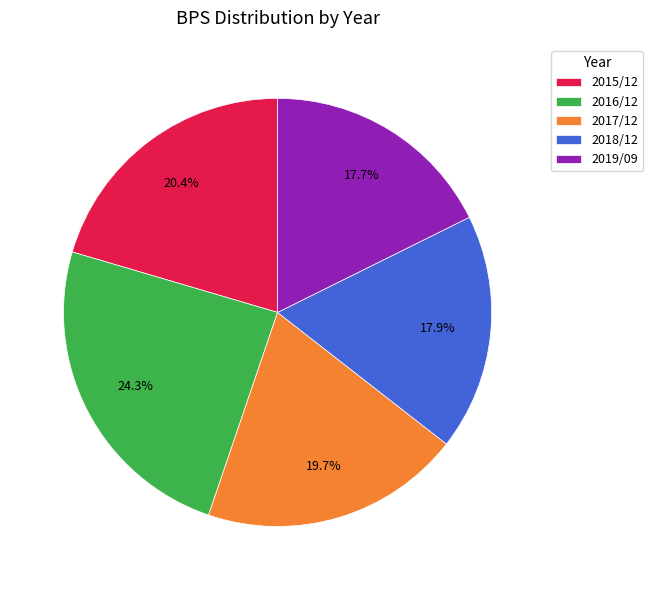

How many segments does this pie chart have?

5